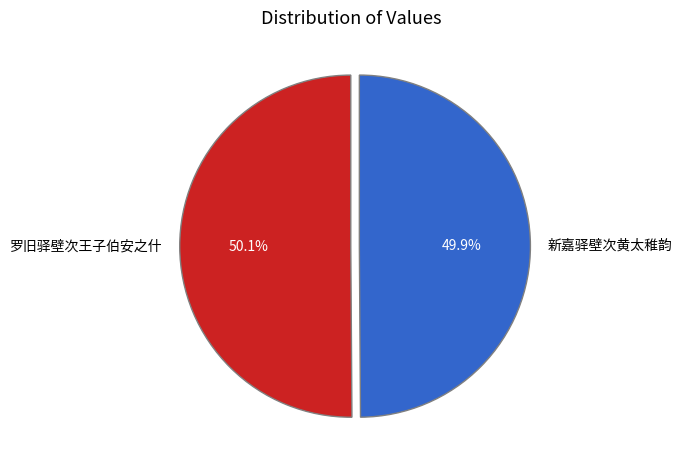

What is the total percentage of 新嘉驿壁次黄太稚韵 and 罗旧驿壁次王子伯安之什?

100.0%